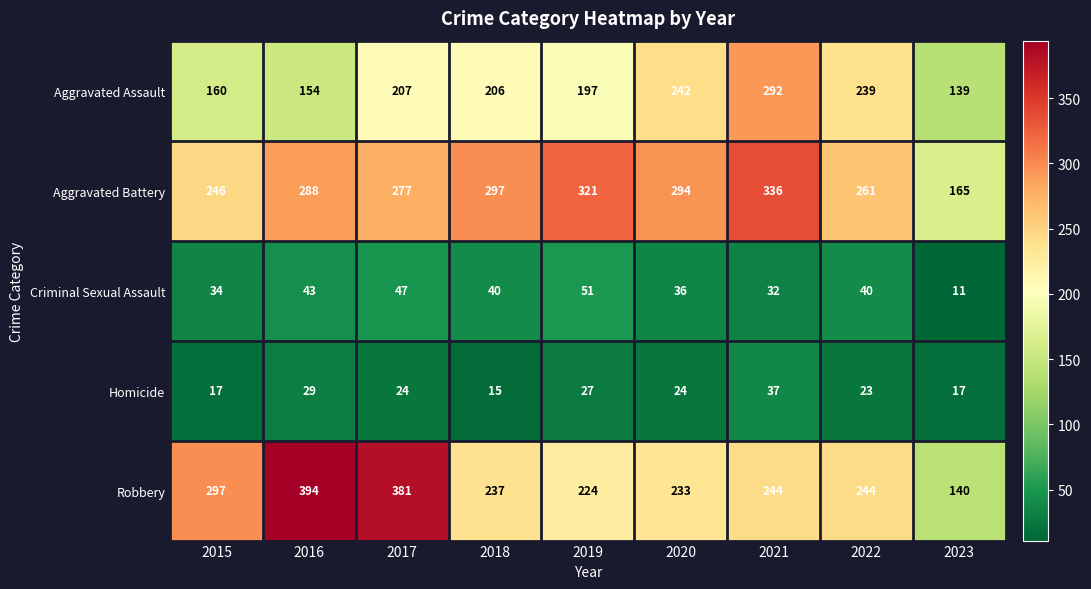

How many values in the Aggravated Battery series are below 288?

4